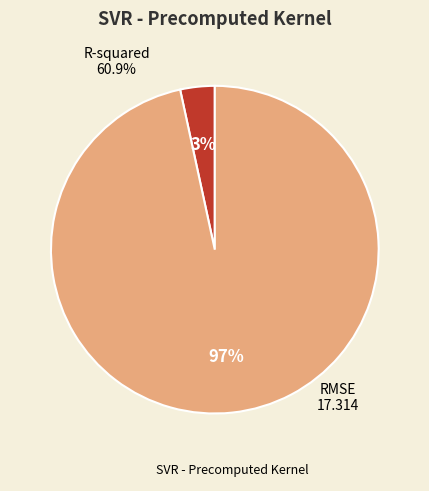

To the nearest percent, what is the combined percentage of RMSE and R-squared?

100%